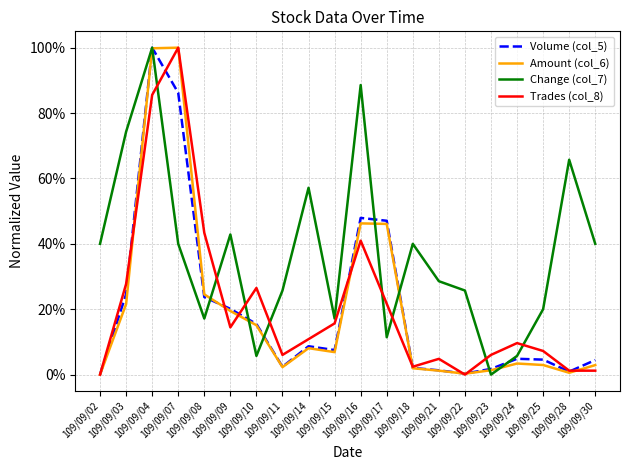

True or false: Trades (col_8) has a value of 0.6 at 109/09/02.

False